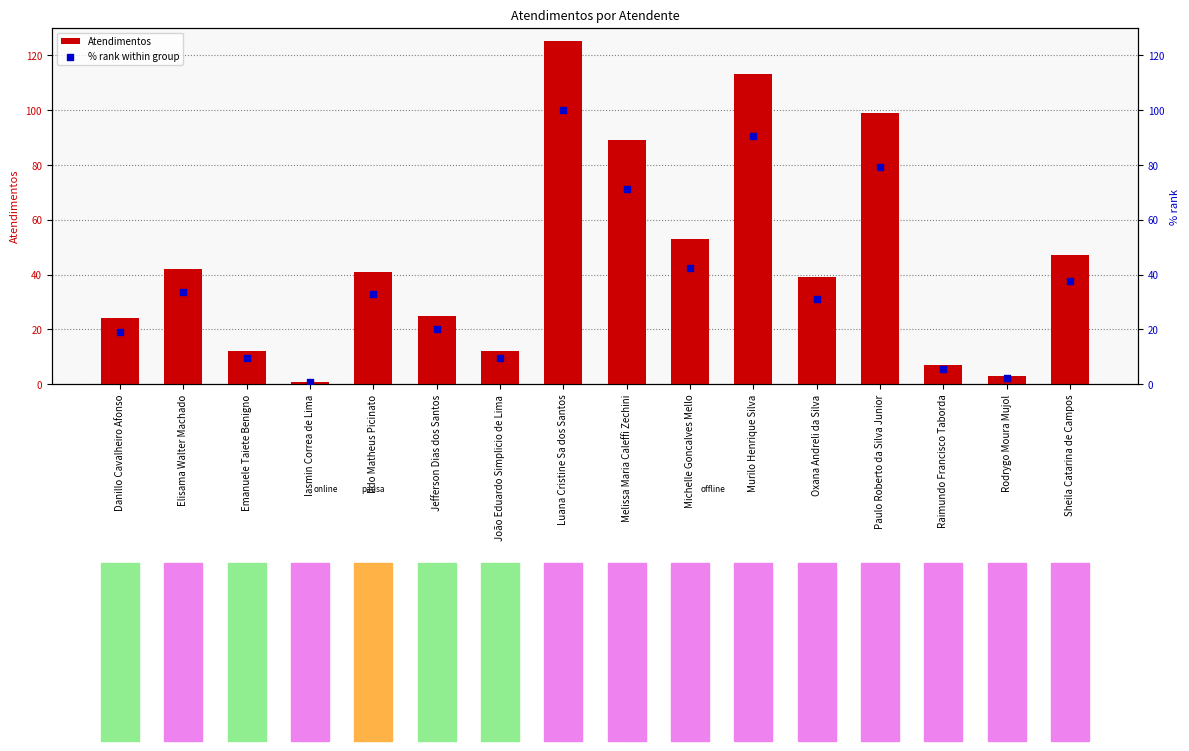

What is the total value across all series at Murilo Henrique Silva?

203.4